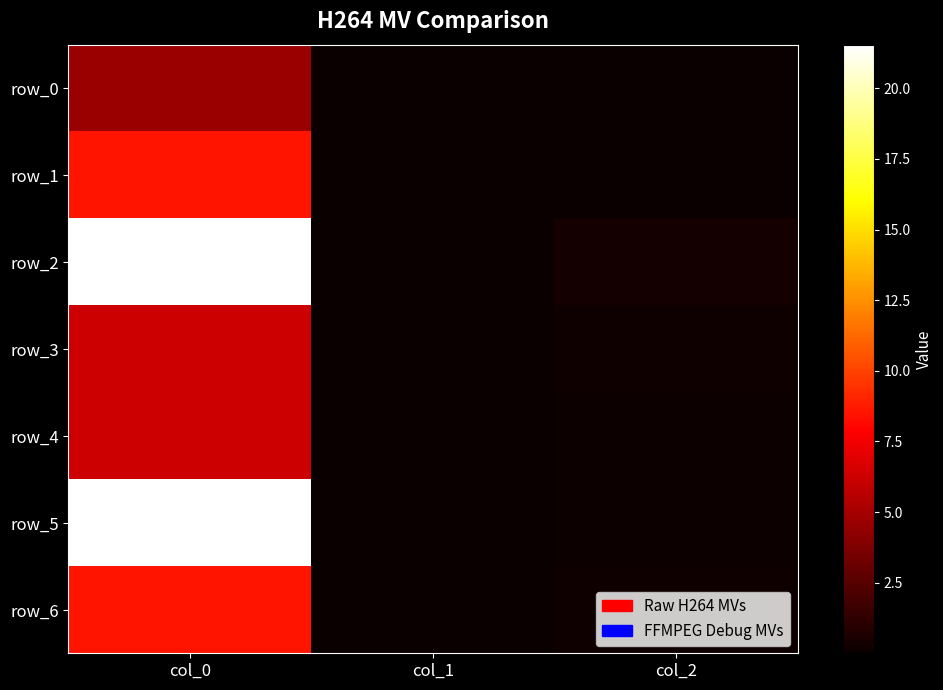

Which category has the highest value in the row_6 series?

col_0